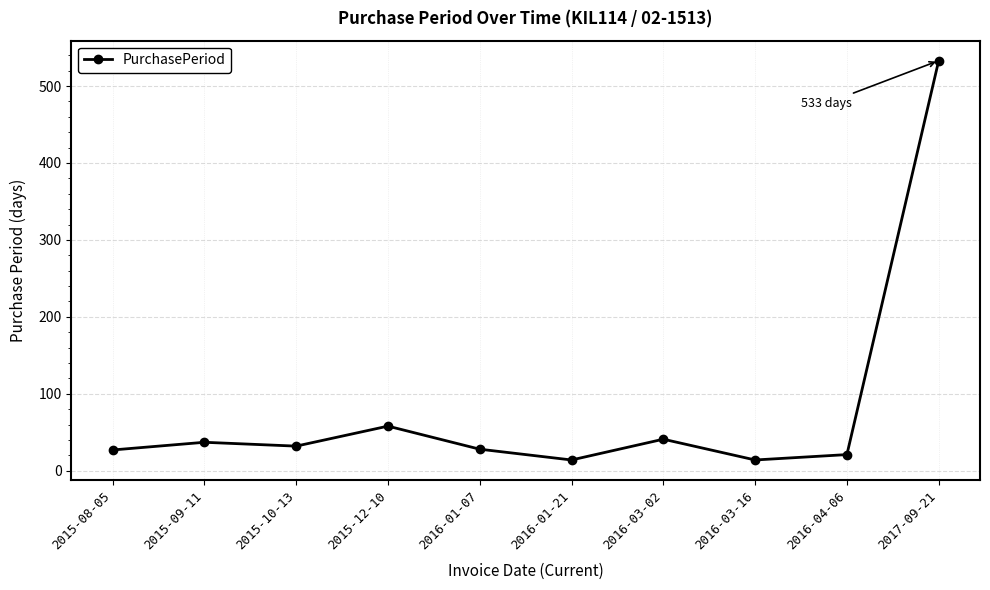

Does the chart have visible grid lines?

Yes